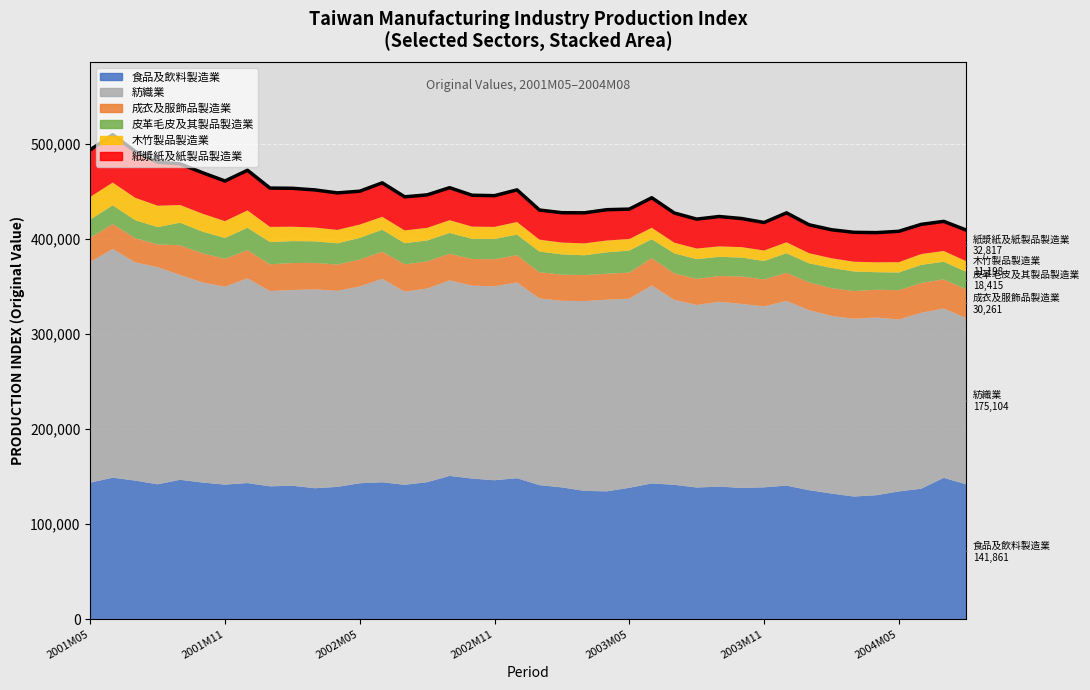

What is the maximum value shown in the chart?

510063